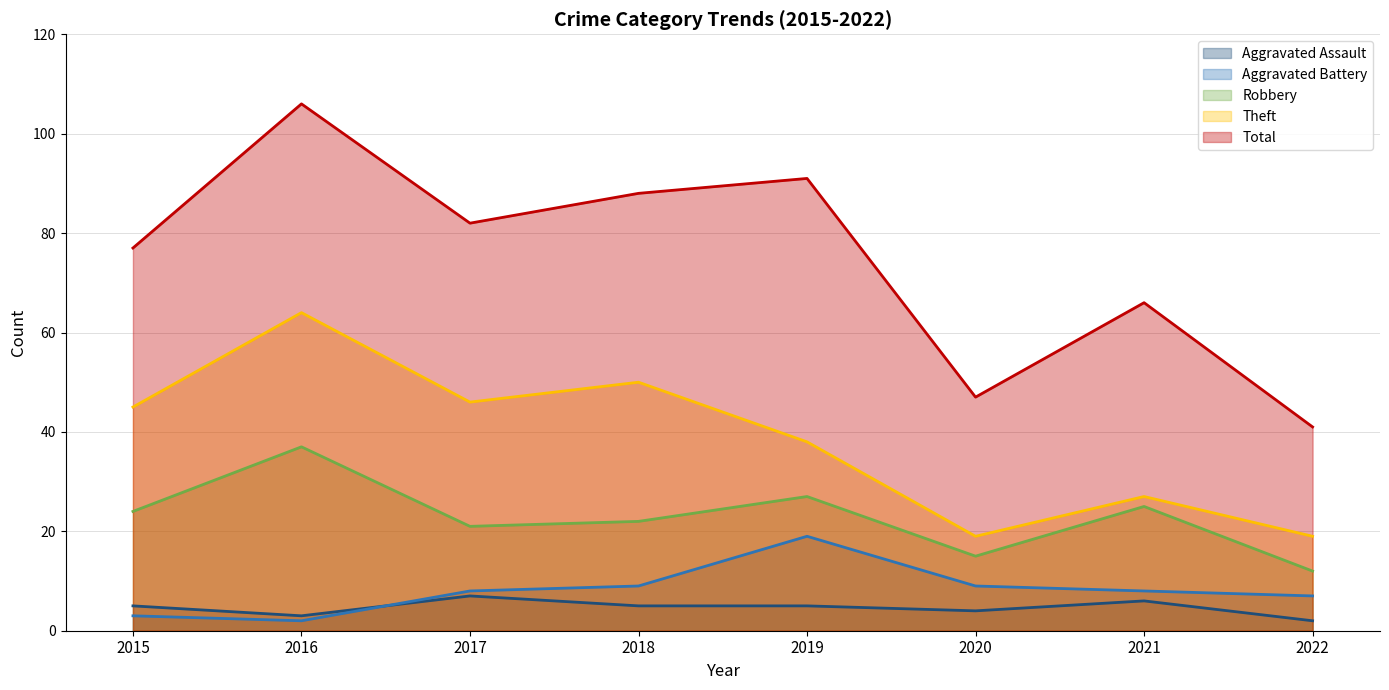

Rank the categories by Aggravated Battery value from highest to lowest.

2019, 2018, 2020, 2017, 2021, 2022, 2015, 2016